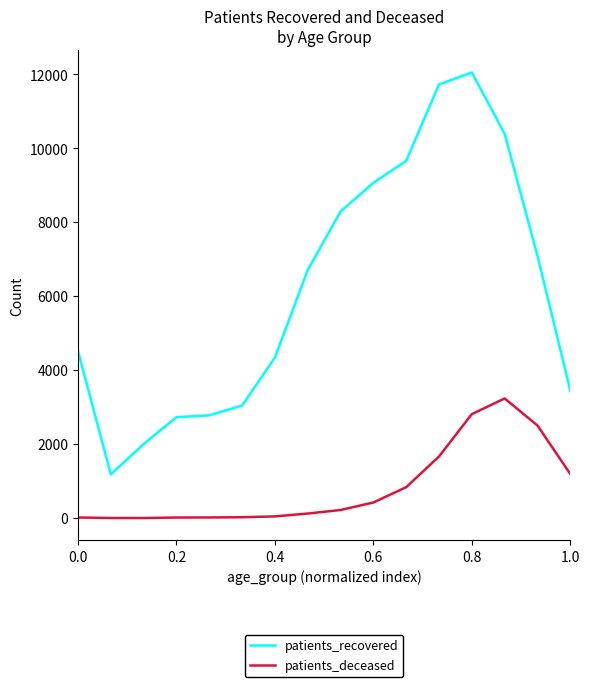

List the series in order of their peak value, highest first.

patients_recovered, patients_deceased